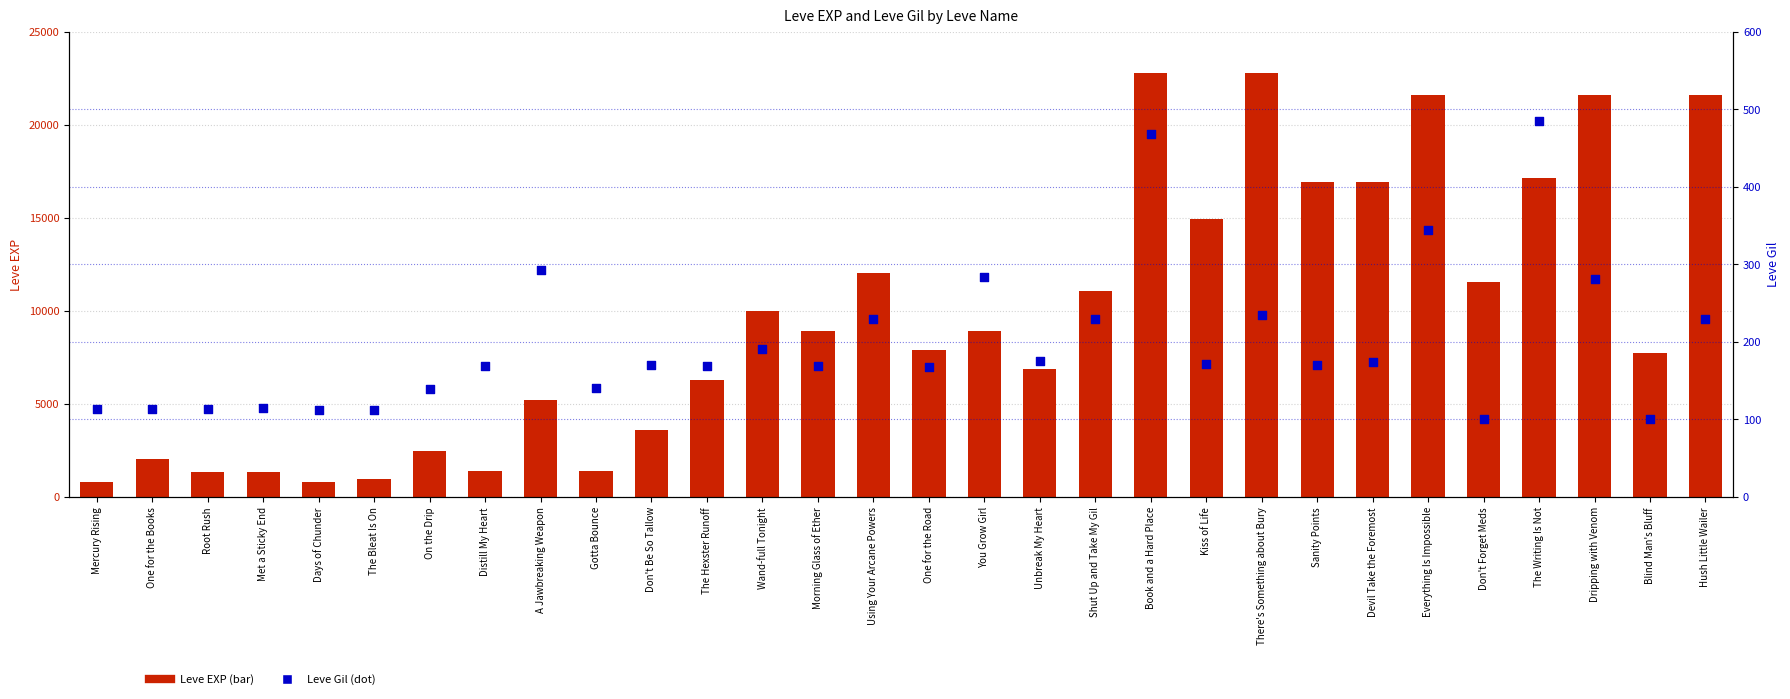

Which series contains the highest Y value?

Leve EXP